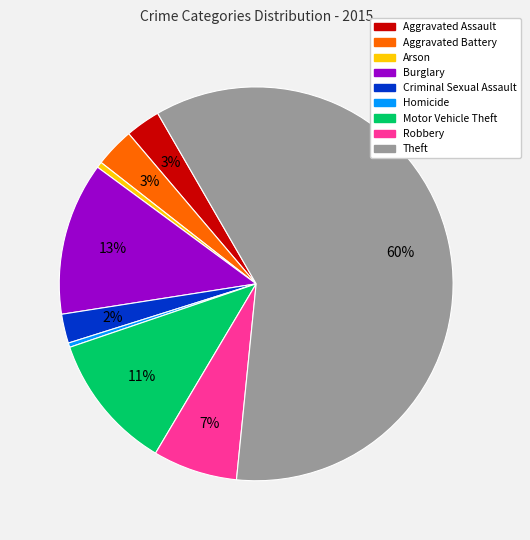

Count the number of slices in the pie.

9